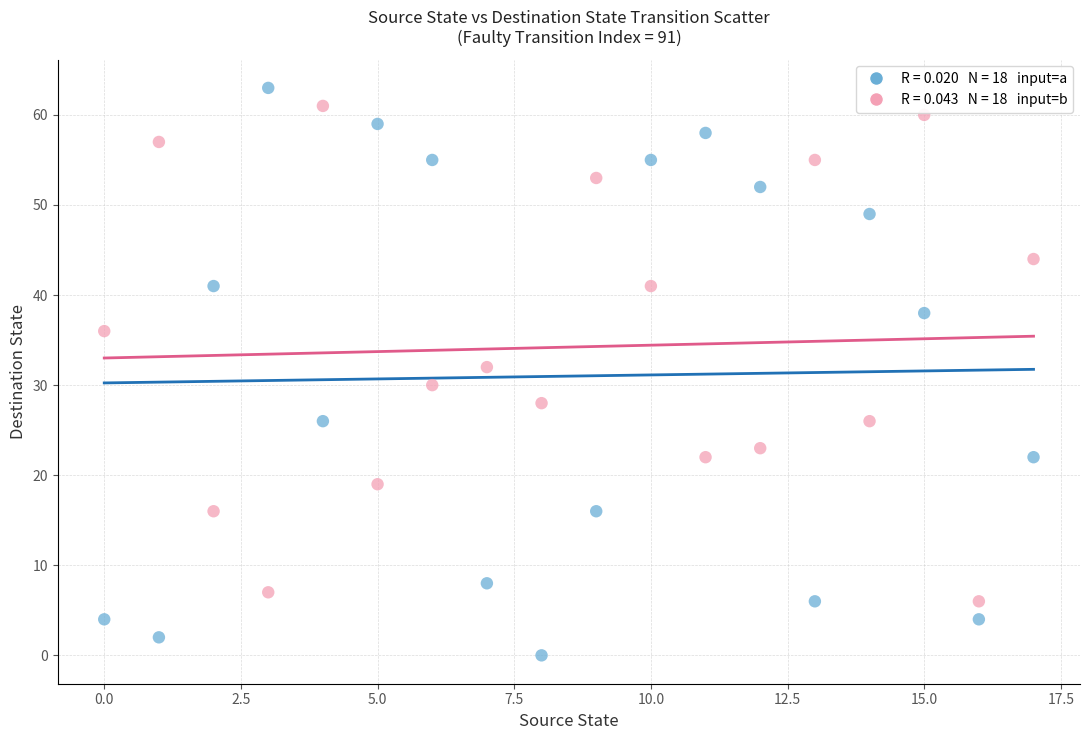

Across all data points, what is the range of Y values (max minus min)?

63